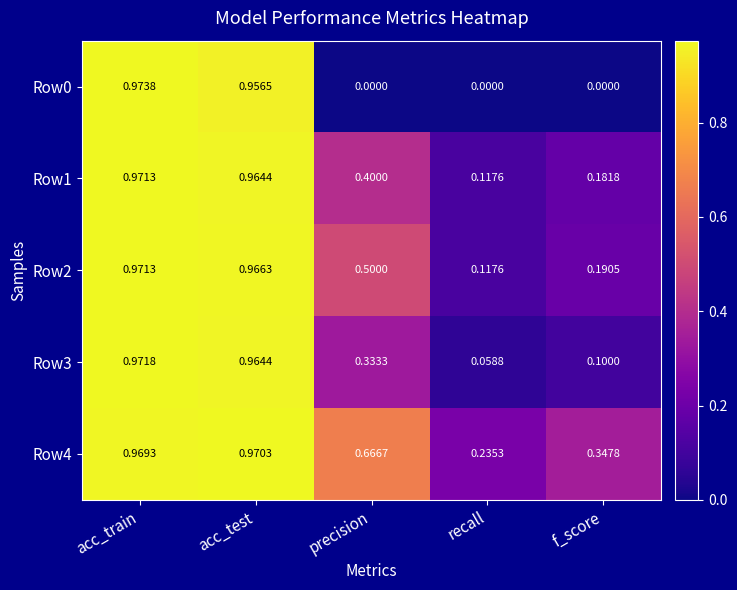

Which series has the widest spread of values?

Row0